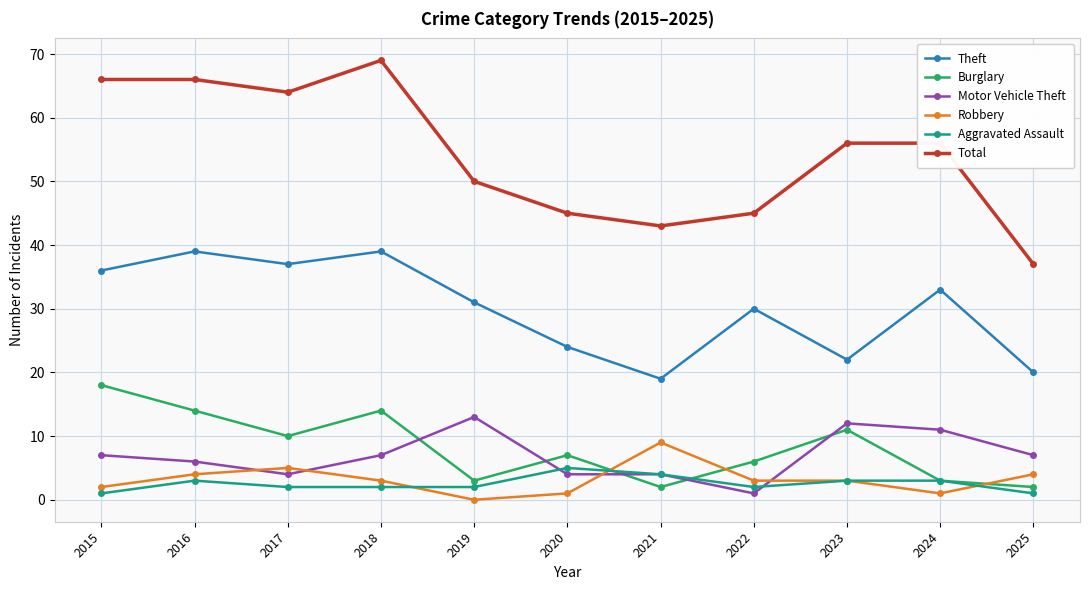

How many distinct data groups are displayed?

6